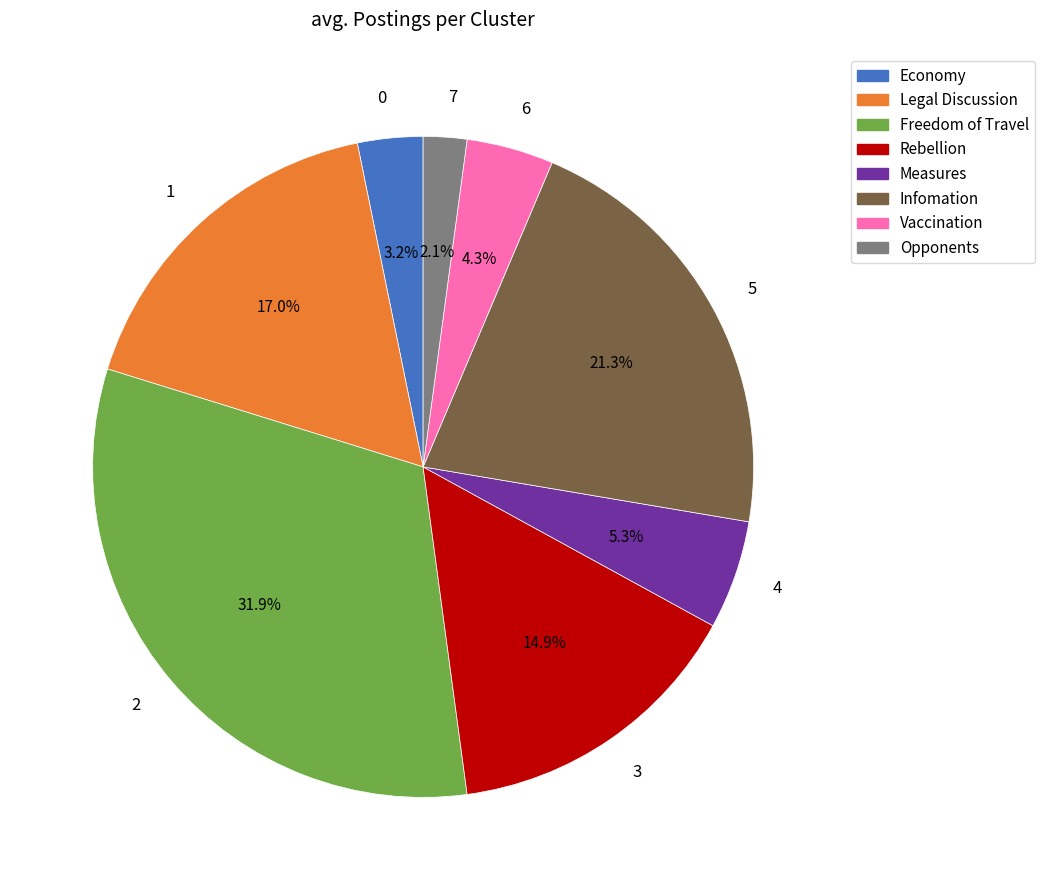

Does 3 account for over 50% of the chart?

No